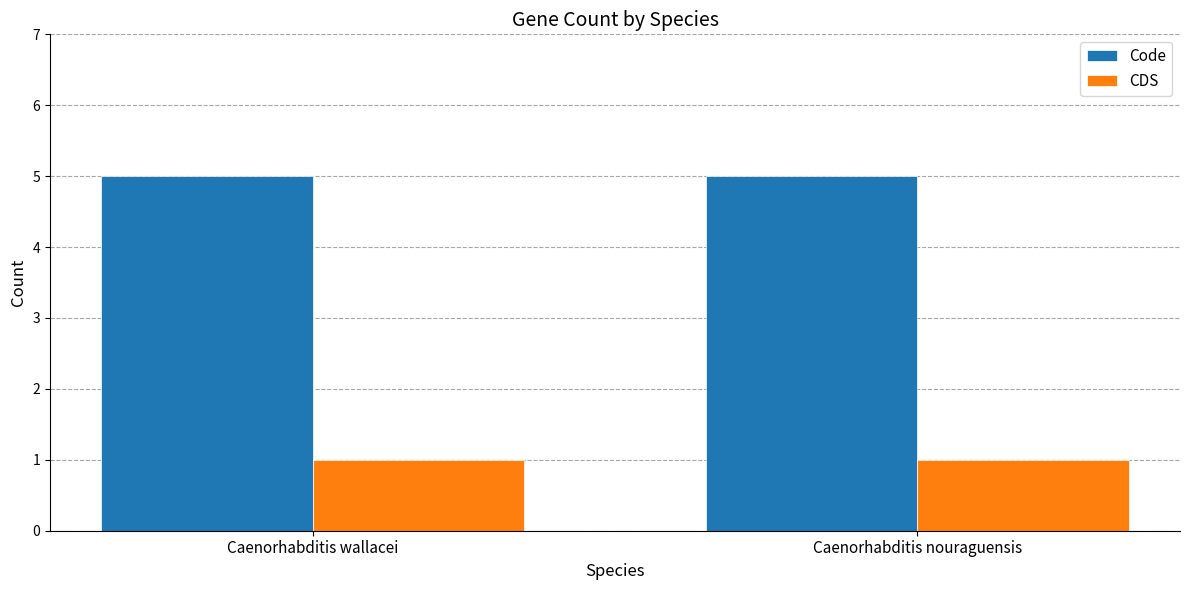

The Code series shows 7 at Caenorhabditis nouraguensis. True or false?

False